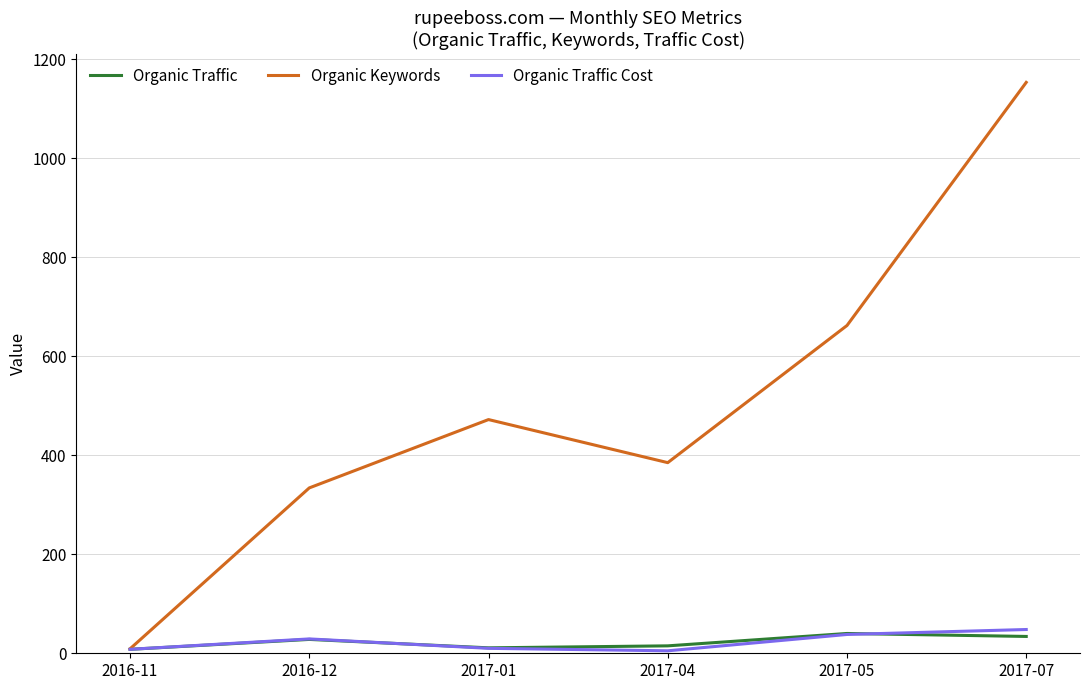

Which series has the widest spread of values?

Organic Keywords